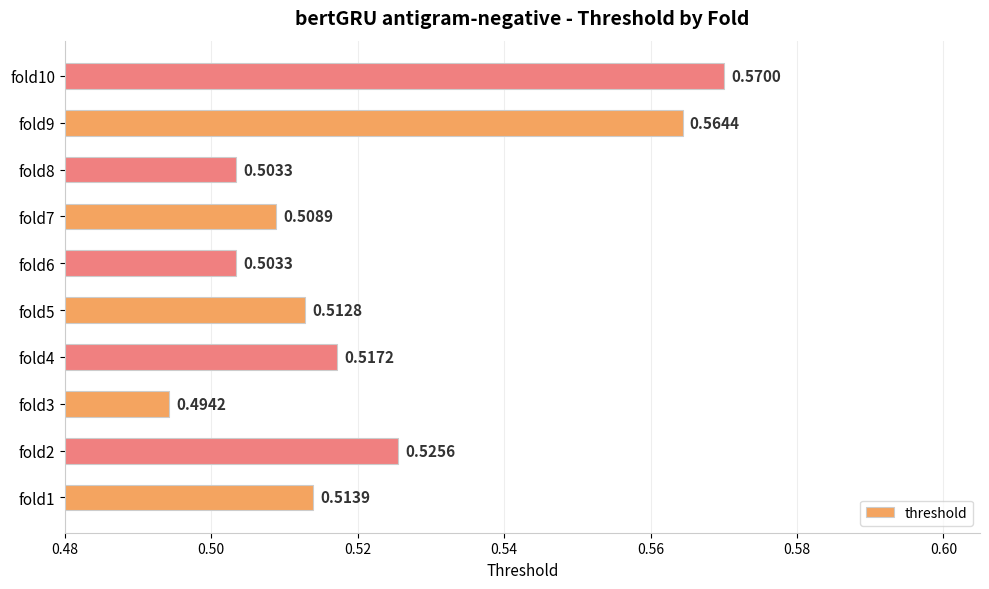

Between fold1 and fold2, which is larger?

fold2